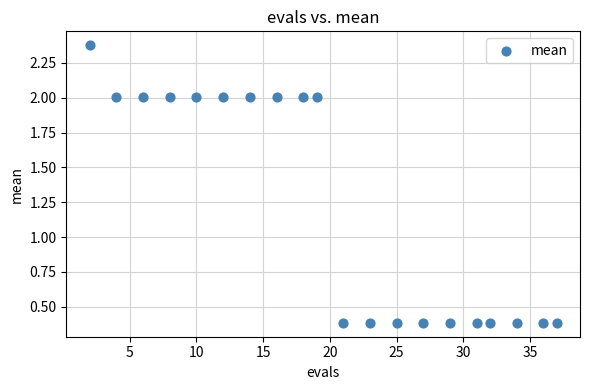

How many data points are displayed?

20